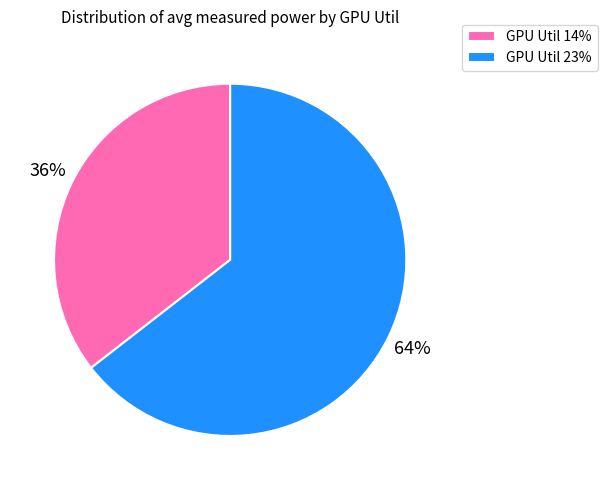

To the nearest percent, what percentage of the pie is GPU Util 23%?

64%